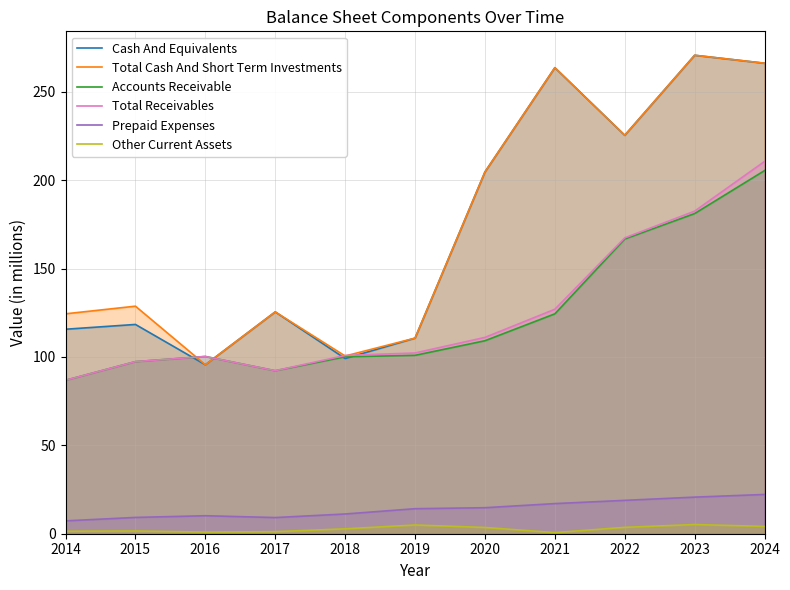

At 2022, list the series in order from largest to smallest.

Cash And Equivalents, Total Cash And Short Term Investments, Total Receivables, Accounts Receivable, Prepaid Expenses, Other Current Assets